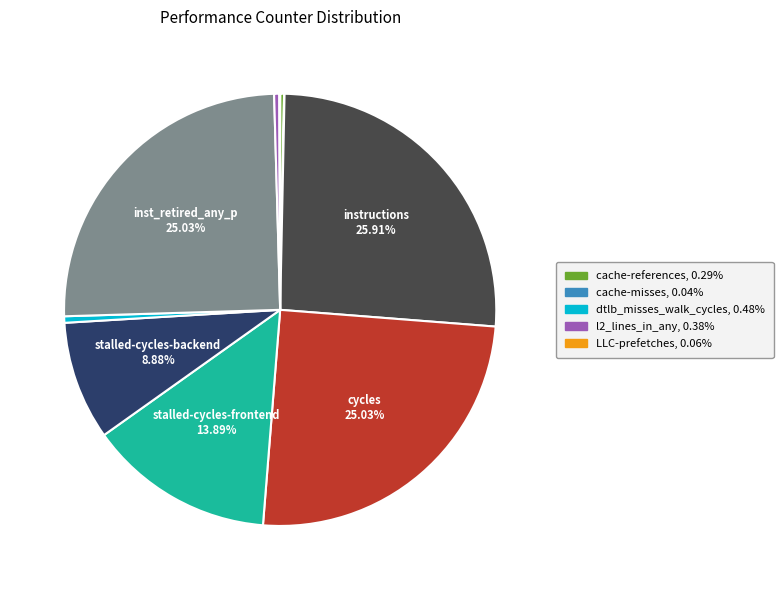

Is there any slice that represents more than half of the pie?

No